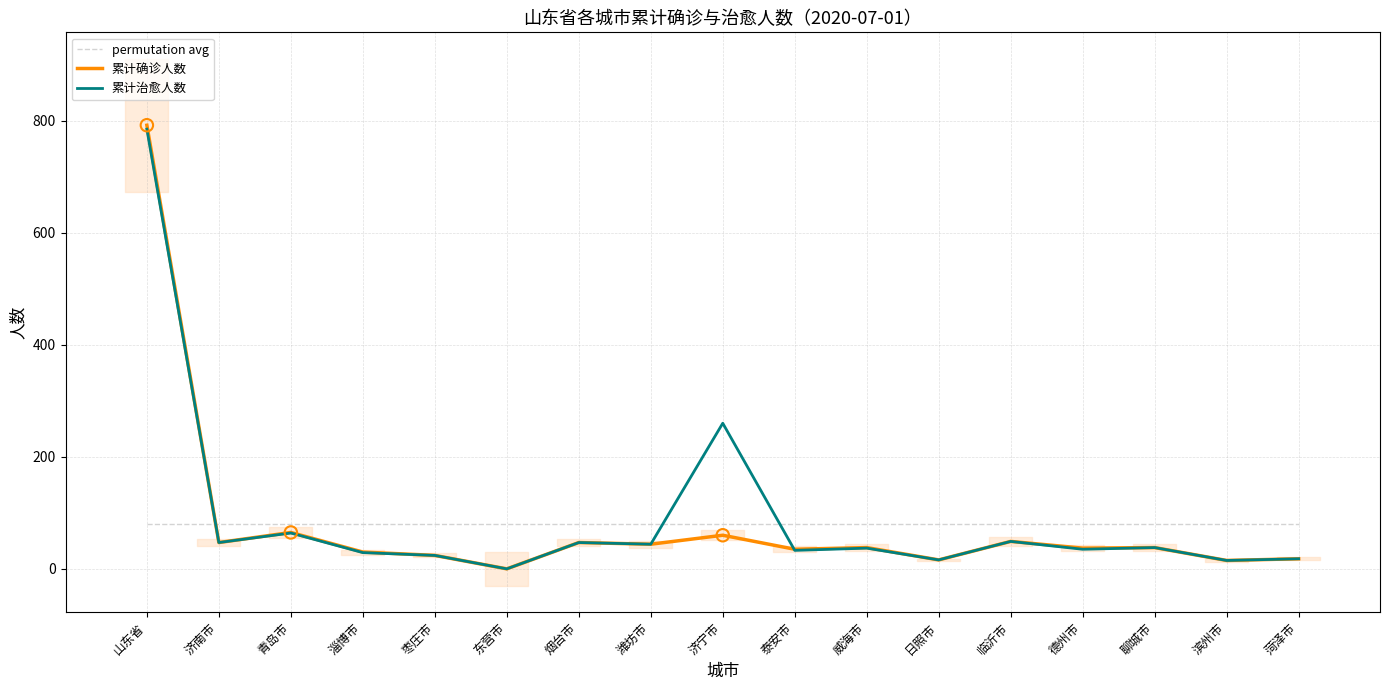

At which category is the sum across all series the highest?

山东省